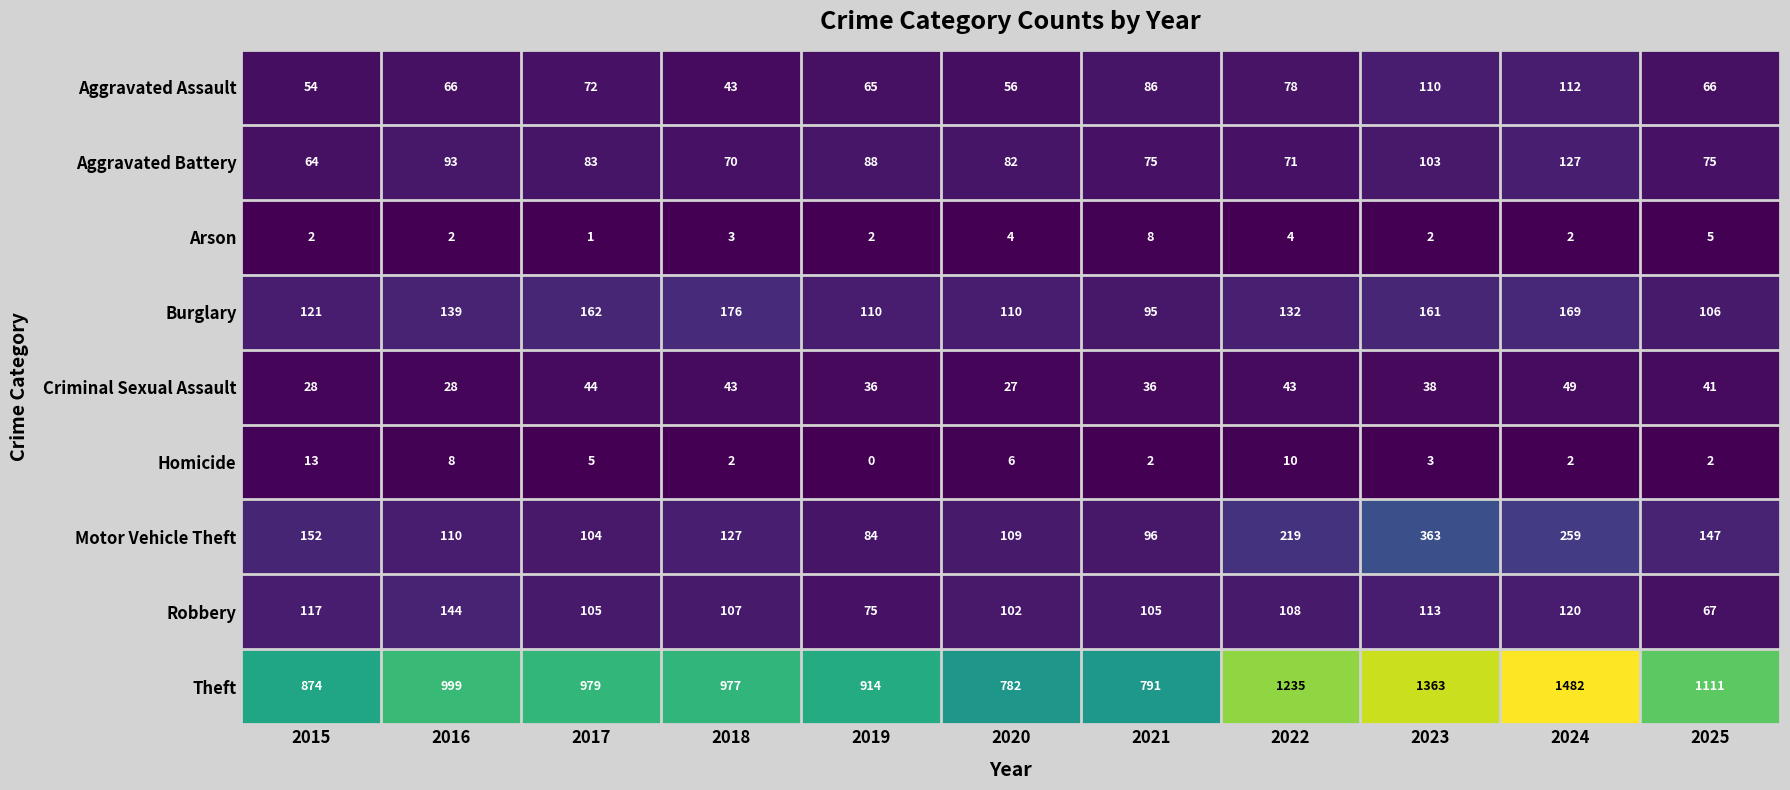

What is the difference between the Aggravated Battery values at 2019 and 2020?

6